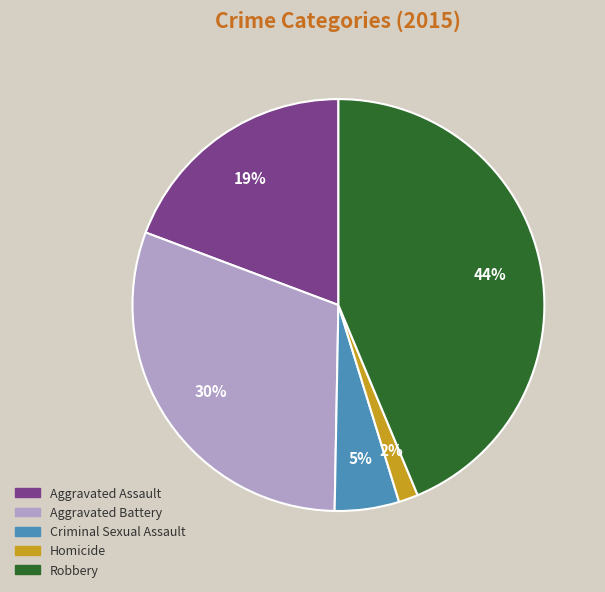

To the nearest percent, what is the difference between the largest and smallest slice percentages?

42%